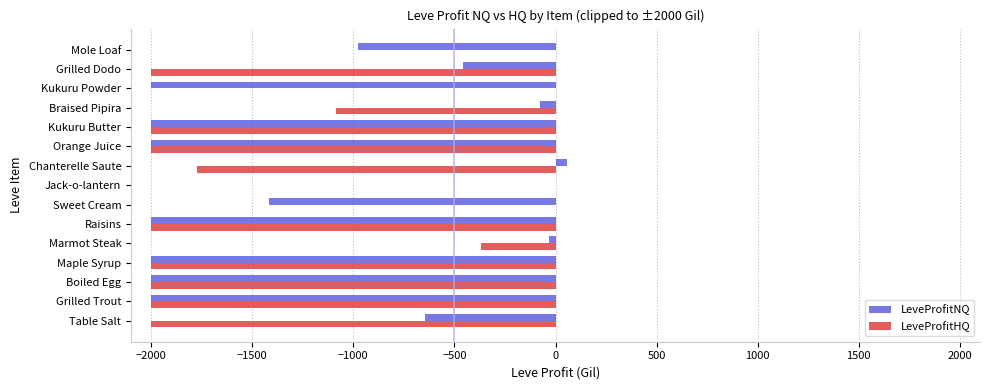

Which series has the widest spread of values?

LeveProfitNQ